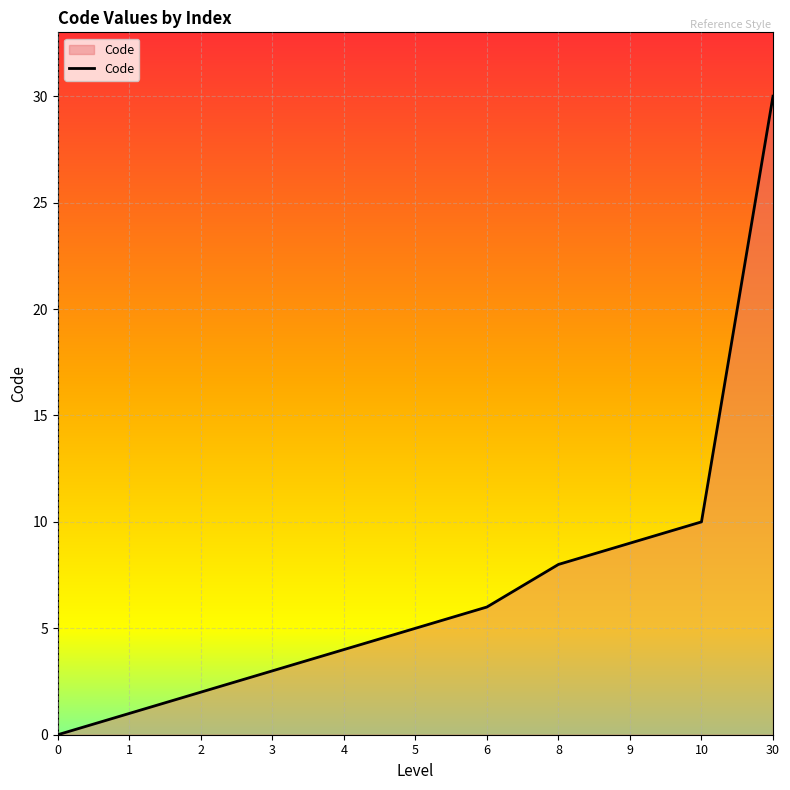

What is the average value?

7